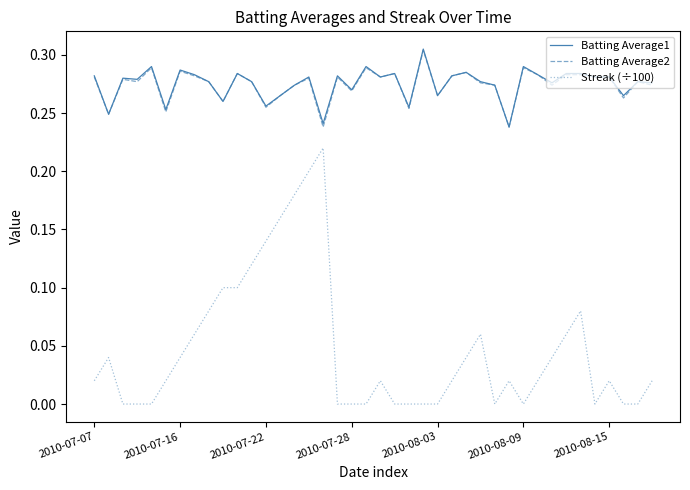

True or false: Streak (÷100) and Batting Average2 cross at least once.

False